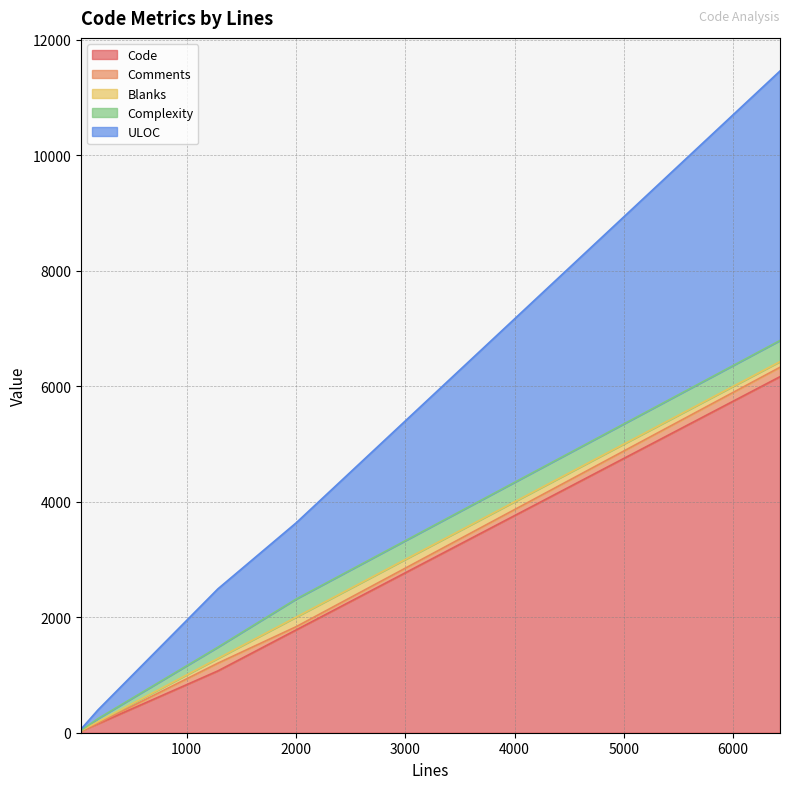

What are all the series names shown in the legend?

Code, Comments, Blanks, Complexity, ULOC